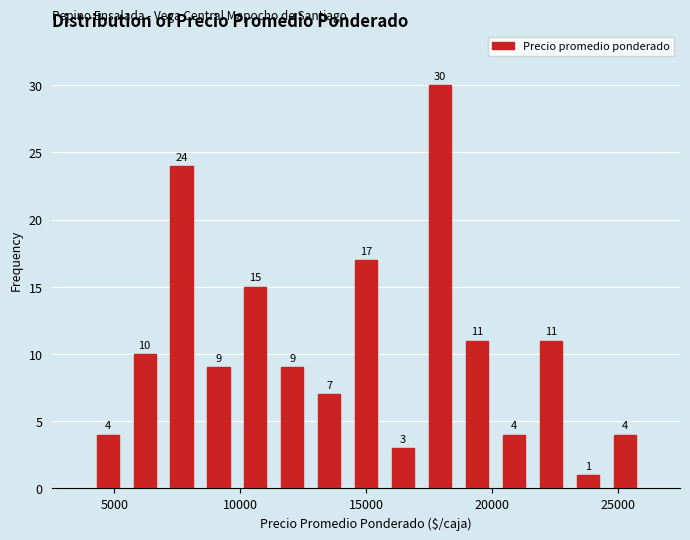

Around what value on the x-axis is the tallest bar? Give the approximate position of its centre, as read against the axis.

18000